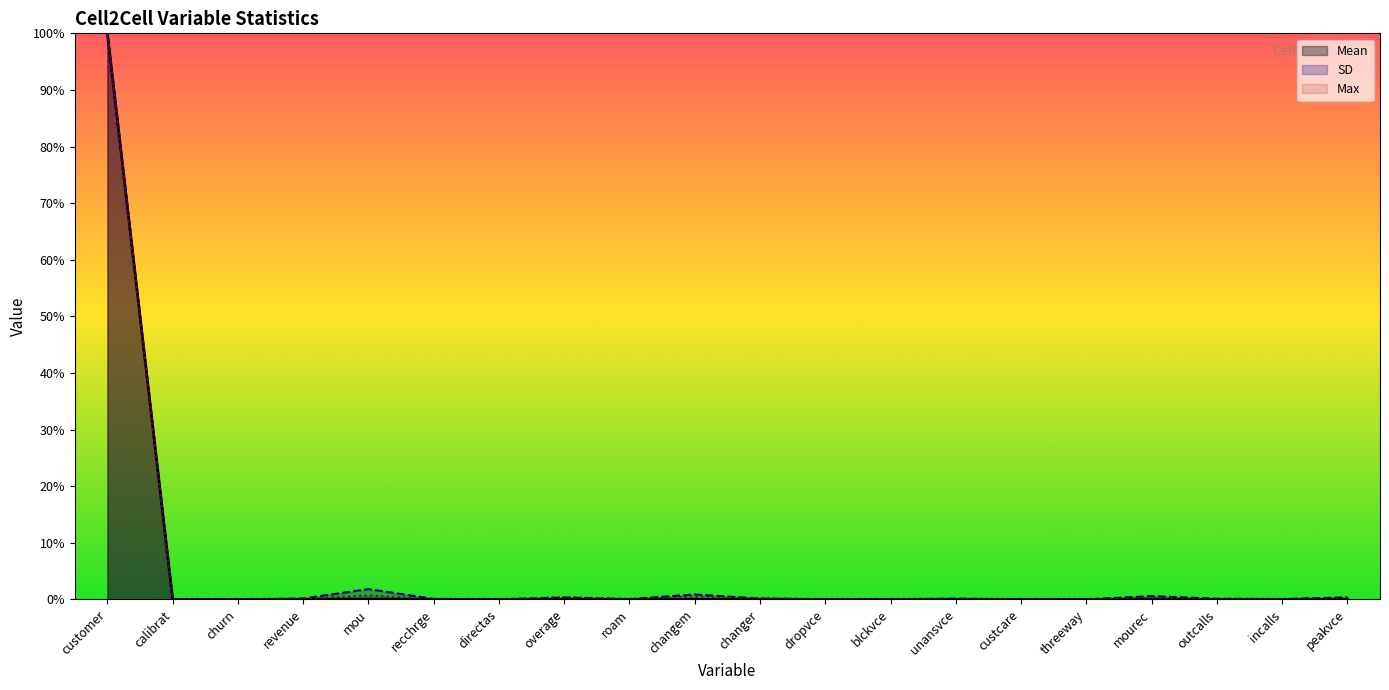

Reading left to right, transcribe all the data shown in this chart.

Mean: customer=100.0	calibrat=0.0	churn=0.0	revenue=0.0	mou=0.1	recchrge=0.0	directas=0.0	overage=0.0	roam=0.0	changem=0.0	changer=0.0	dropvce=0.0	blckvce=0.0	unansvce=0.0	custcare=0.0	threeway=0.0	mourec=0.0	outcalls=0.0	incalls=0.0	peakvce=0.0
SD: customer=100.0	calibrat=0.0	churn=0.0	revenue=0.1	mou=1.8	recchrge=0.1	directas=0.0	overage=0.3	roam=0.0	changem=0.9	changer=0.1	dropvce=0.0	blckvce=0.0	unansvce=0.1	custcare=0.0	threeway=0.0	mourec=0.6	outcalls=0.1	incalls=0.1	peakvce=0.4
Max: customer=100.0	calibrat=0.0	churn=0.0	revenue=0.1	mou=0.7	recchrge=0.0	directas=0.0	overage=0.4	roam=0.1	changem=0.5	changer=0.2	dropvce=0.0	blckvce=0.0	unansvce=0.1	custcare=0.0	threeway=0.0	mourec=0.3	outcalls=0.1	incalls=0.0	peakvce=0.2